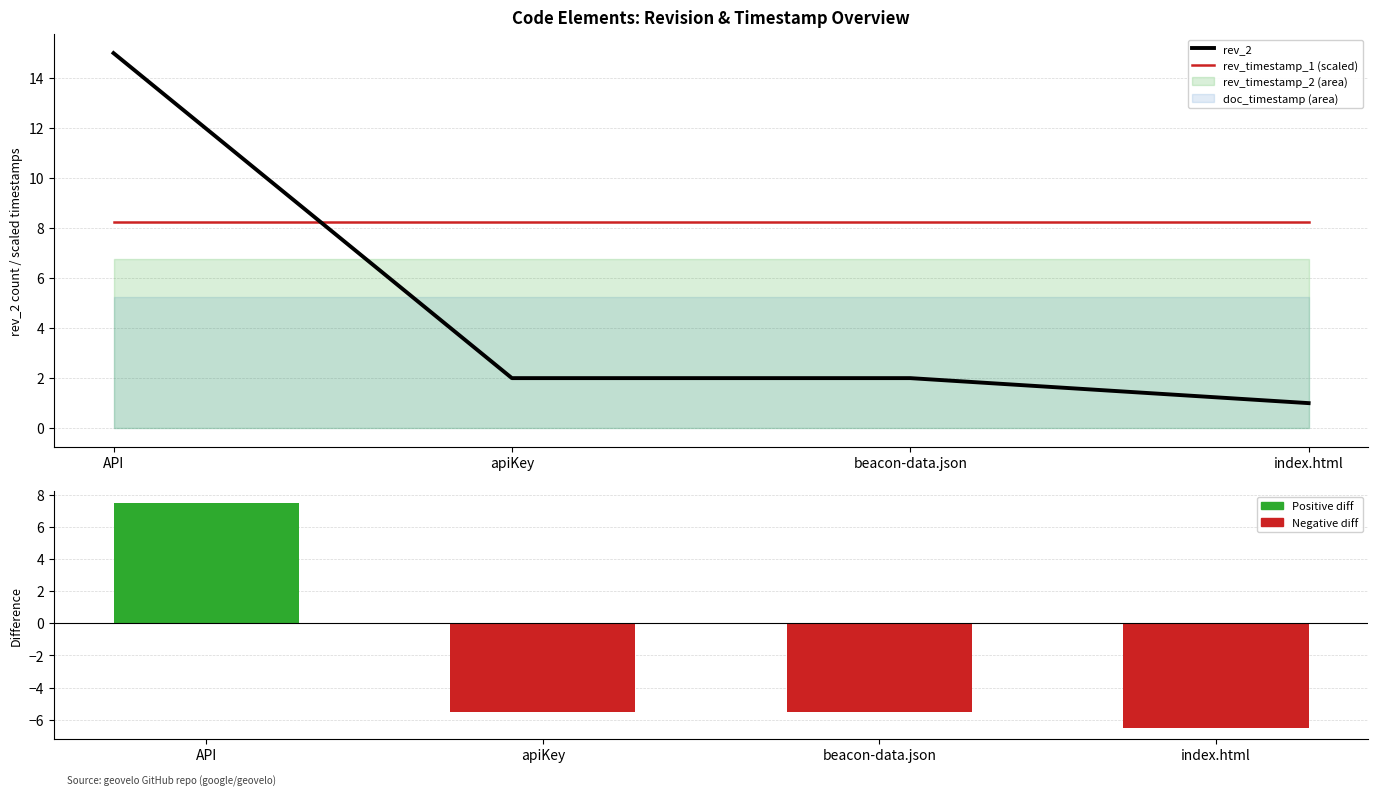

What is the difference between the maximum and minimum values in the rev_2 vs doc_timestamp (diff) series?

14.0